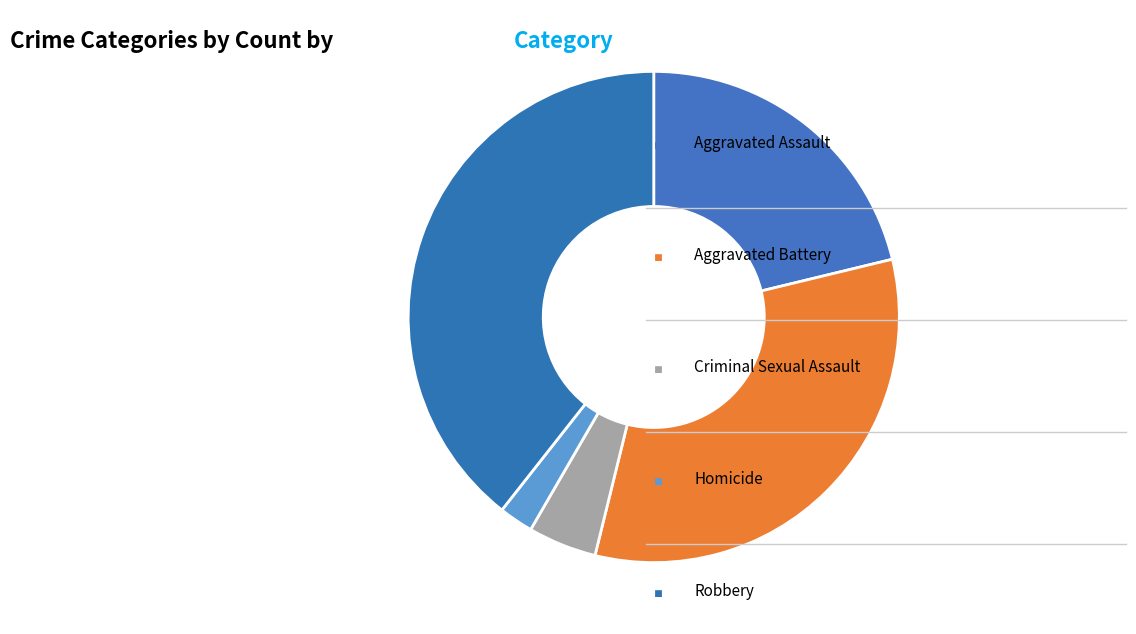

What is the smallest slice in the pie chart?

Homicide